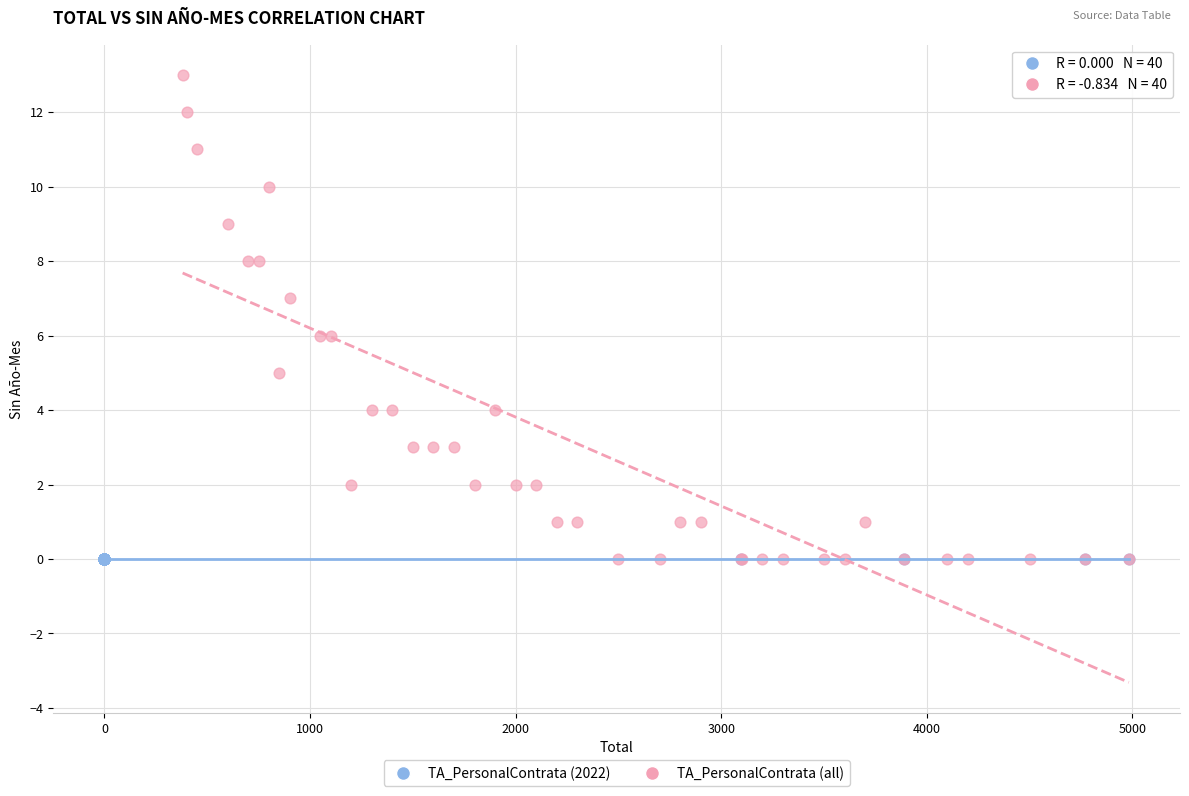

What are all the series names shown in the legend?

TA_PersonalContrata (2022), TA_PersonalContrata (all)